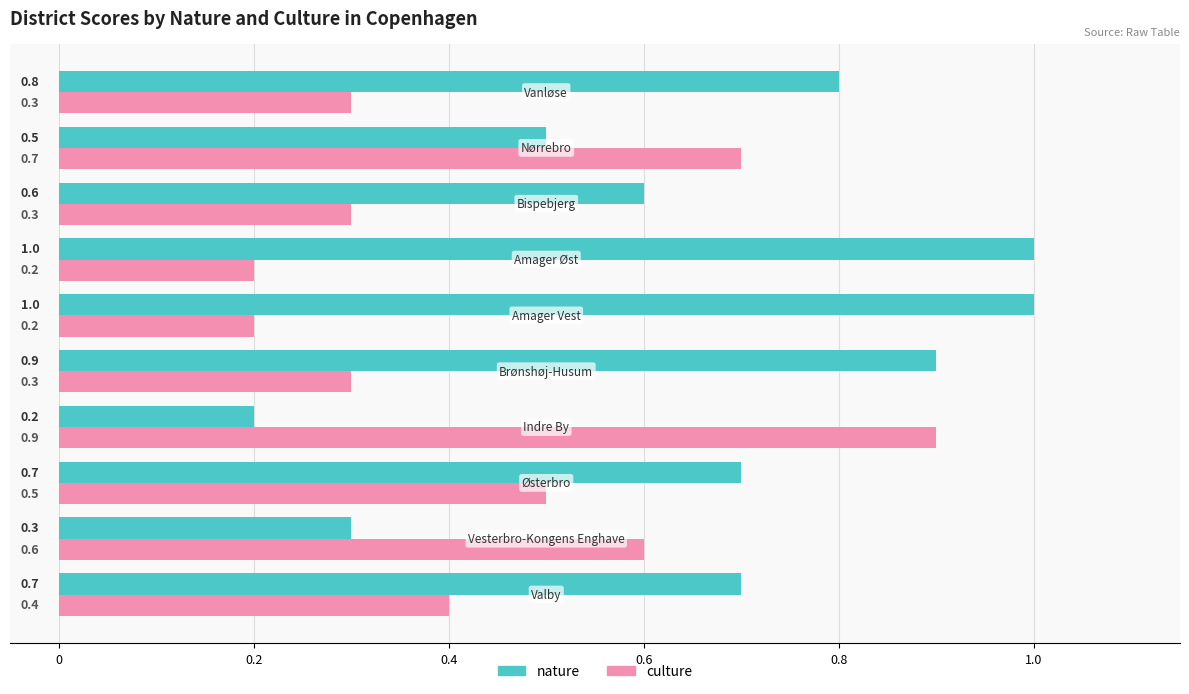

At how many categories does at least one series exceed 0?

10